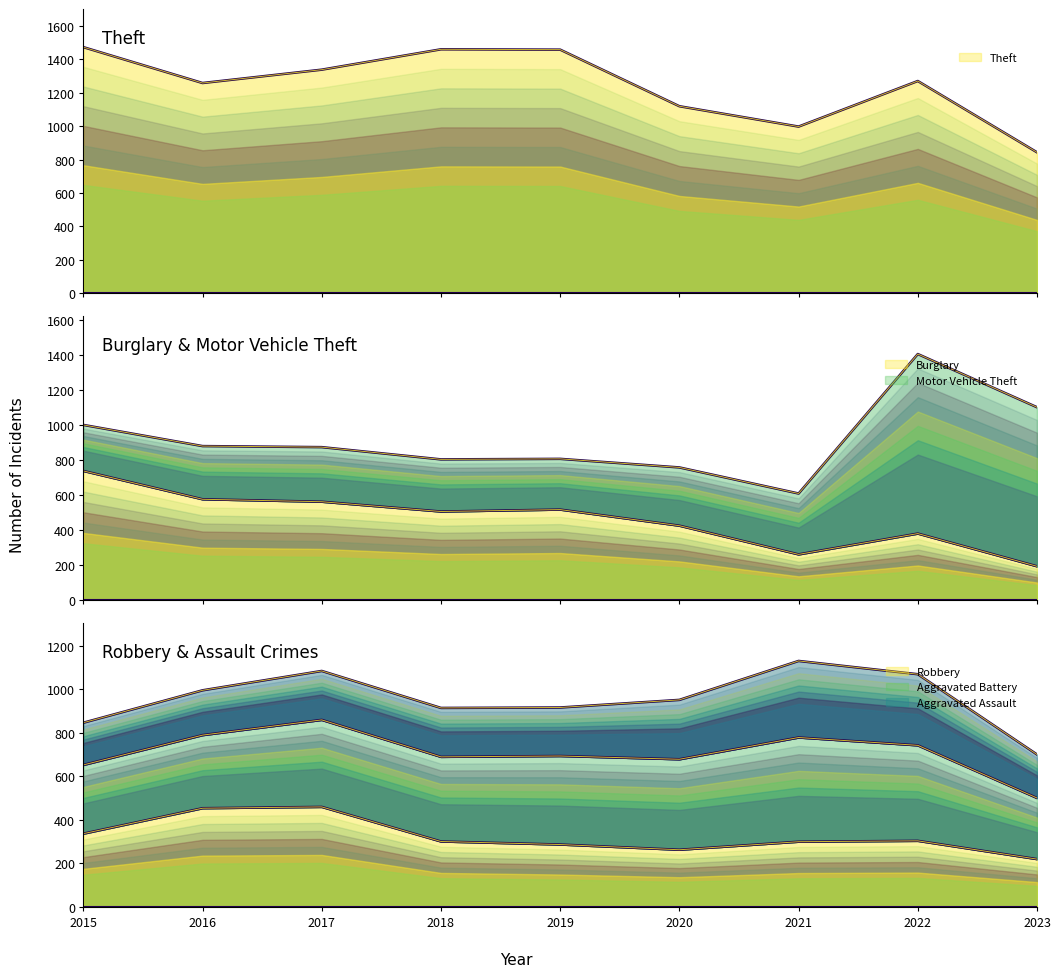

What is the highest value of the Theft series?

1474